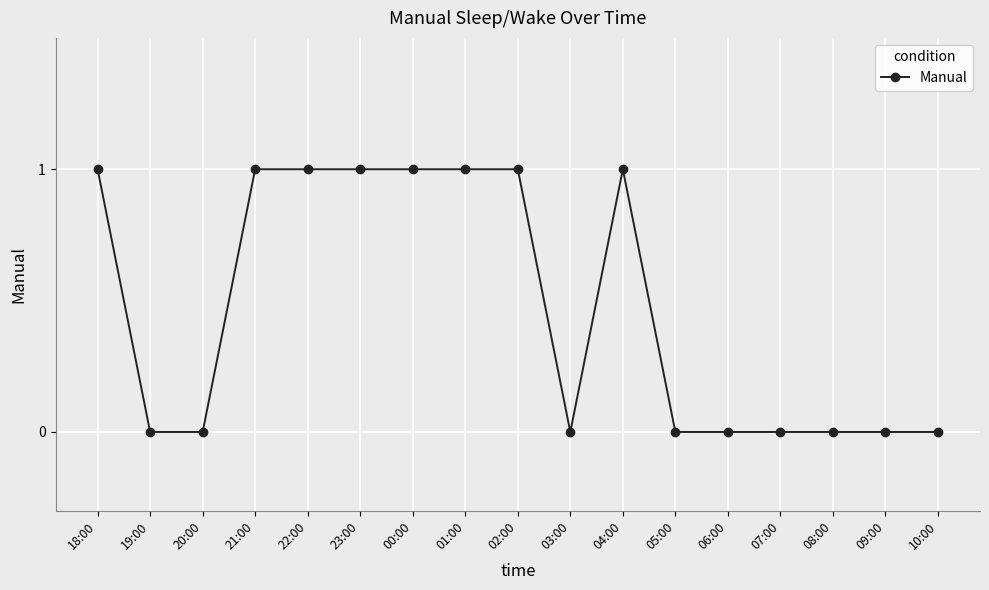

Approximately how many times larger is the value at 21:00 compared to 22:00?

1.0